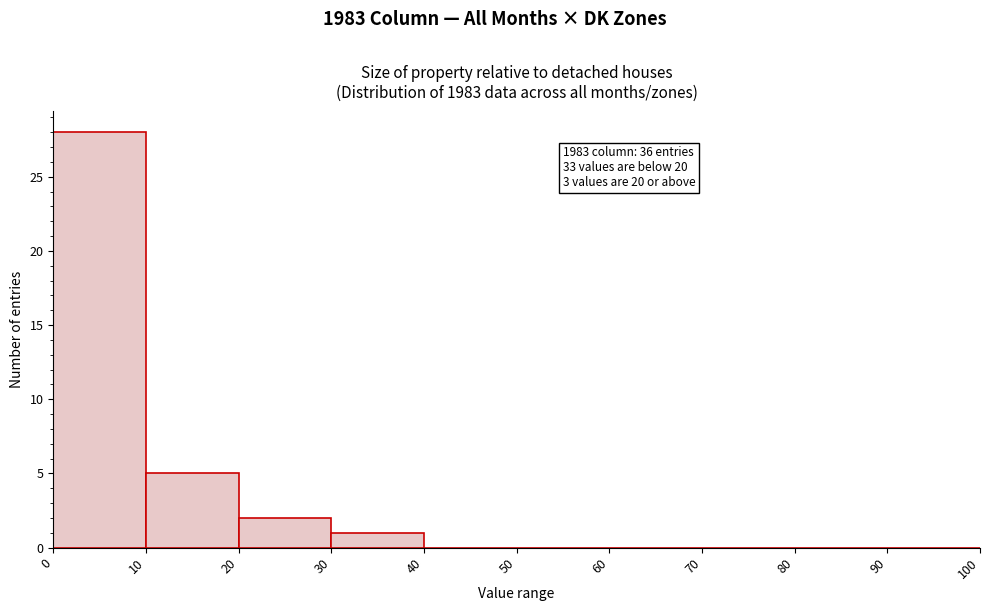

Over which range of the x-axis is the bar tallest?

0 to 10